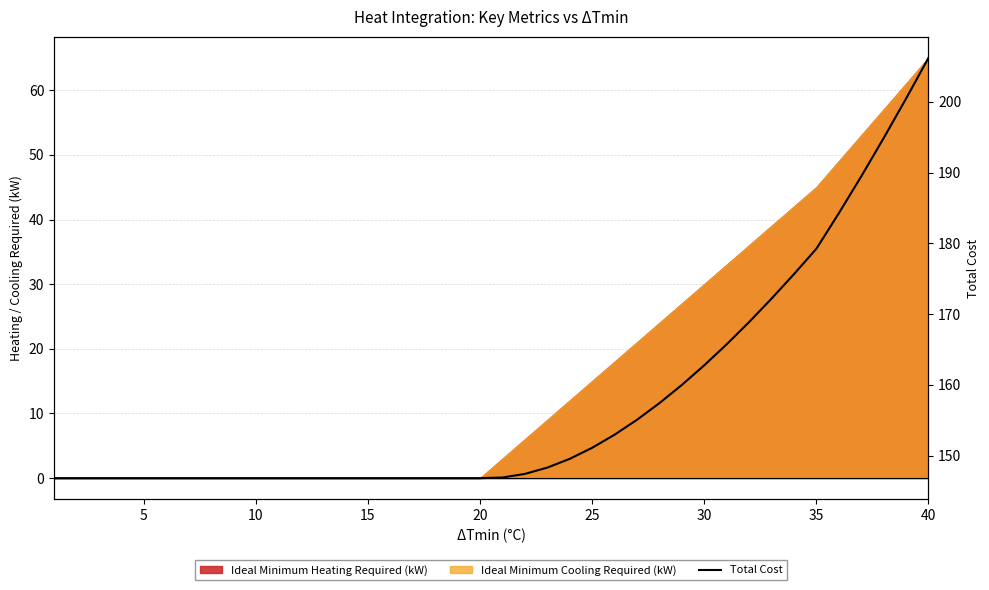

True or false: the data shows 146.8 at 10.

True